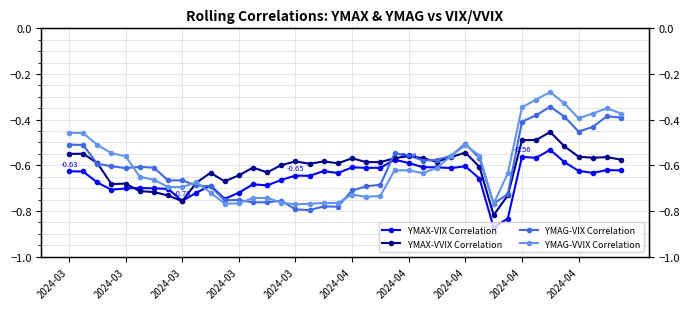

How many categories are shown in the chart?

40